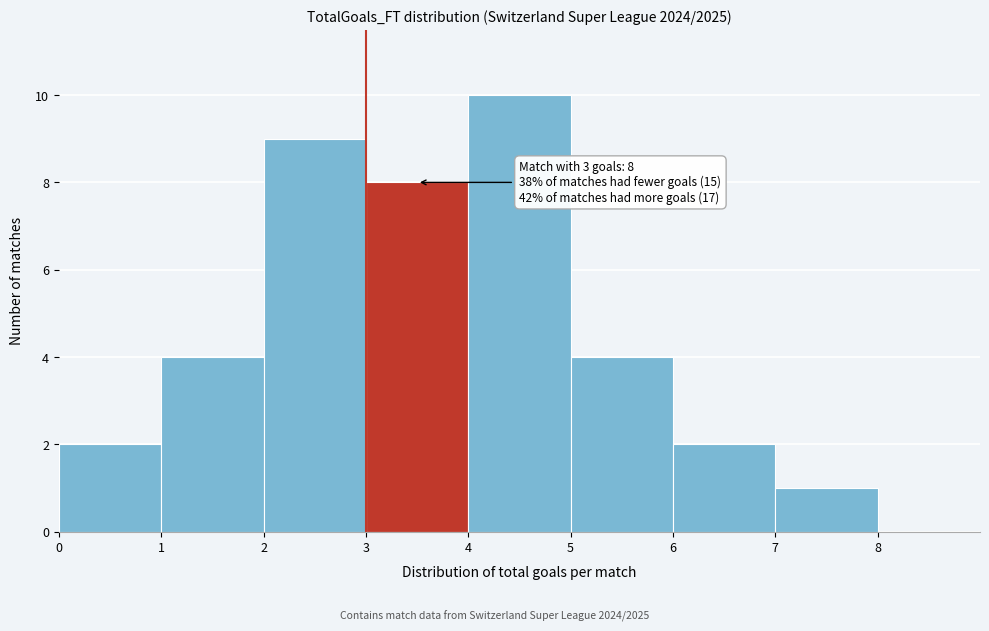

Which range on the x-axis has the tallest bar?

4 to 5